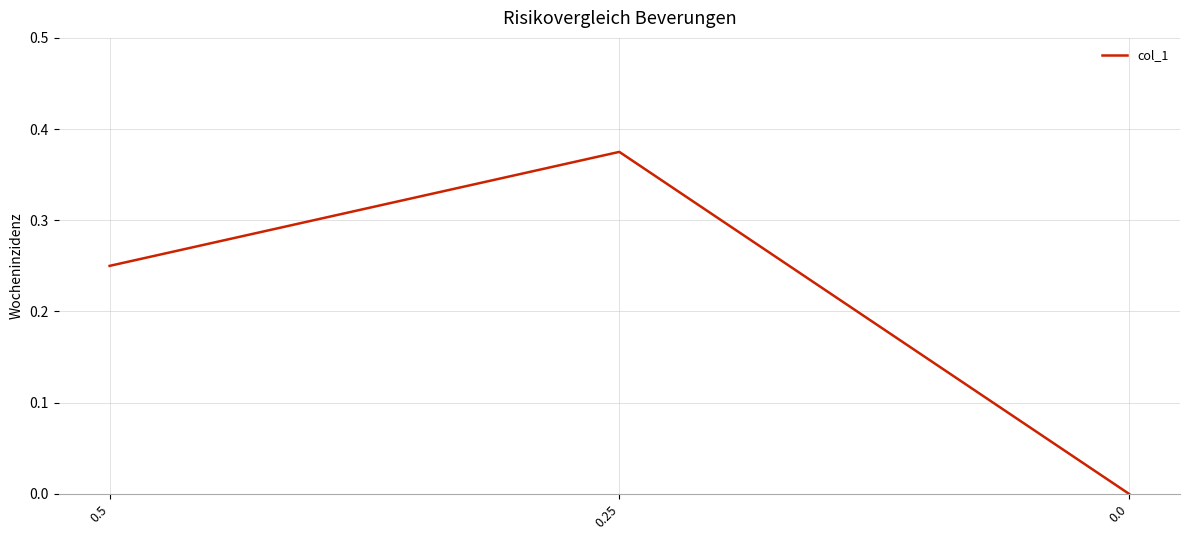

Is this an area chart (filled region under the line)?

No